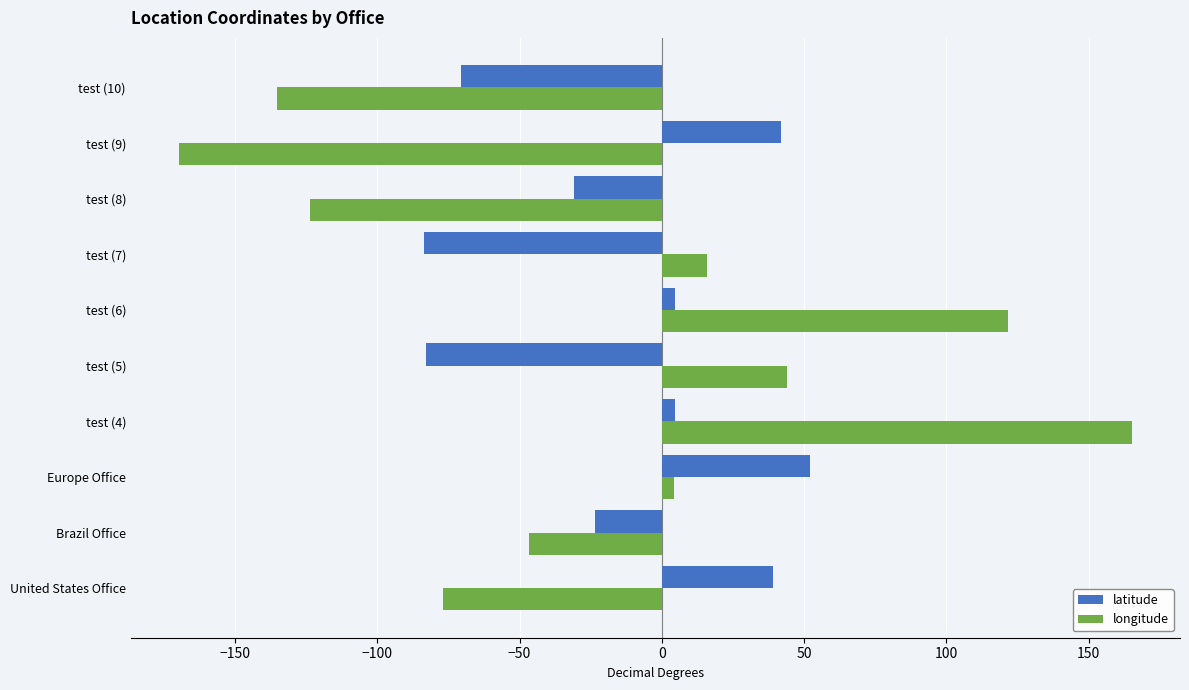

What is the spread (max minus min) of values at test (10)?

64.5